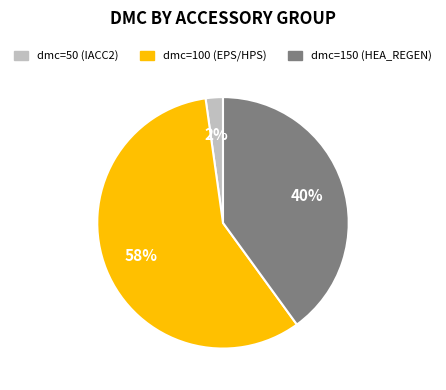

Rank the categories by value from highest to lowest.

dmc=100 (EPS/HPS), dmc=150 (HEA_REGEN), dmc=50 (IACC2)